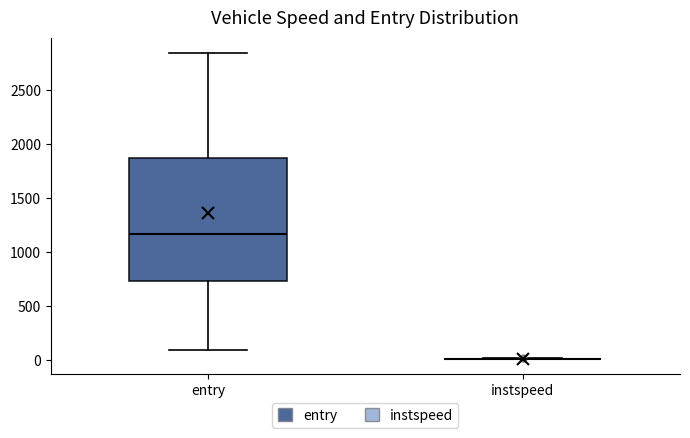

Reading left to right, read every box against the y-axis: the position of its median line, the range the box covers, and the ends of its whiskers. The values are not printed on the chart, so give them approximately, as read against the axis.

entry: median 1150, box 750 to 1850, whiskers 100 to 2850
instspeed: box collapsed to a line at 0, whiskers 0 to 0